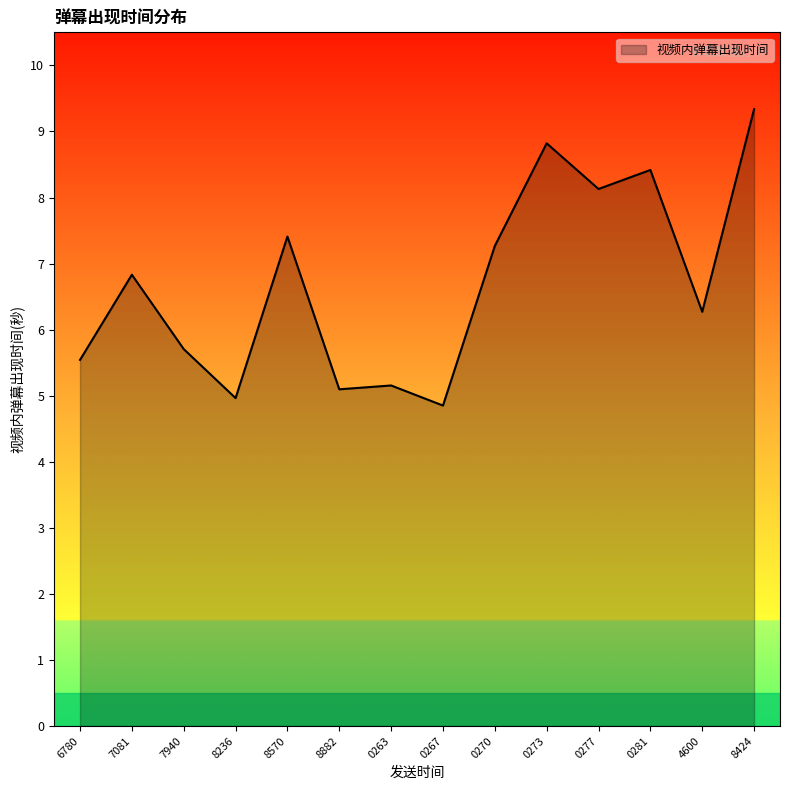

Reading left to right, transcribe all the data shown in this chart.

5.5	6.8	5.7	5.0	7.4	5.1	5.2	4.9	7.3	8.8	8.1	8.4	6.3	9.3